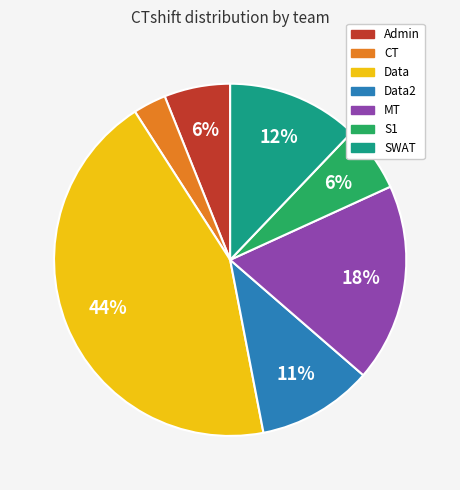

Is there any slice that represents more than half of the pie?

No